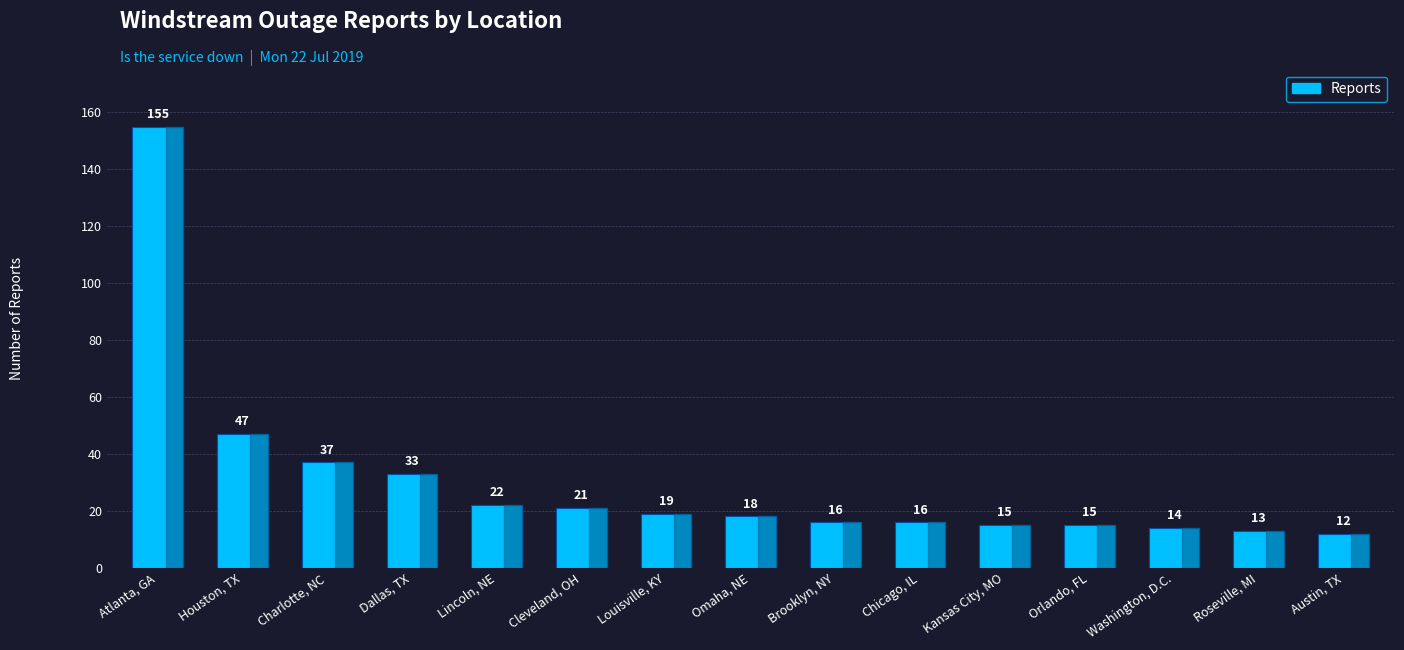

At which label is the value closest to 83?

Houston, TX